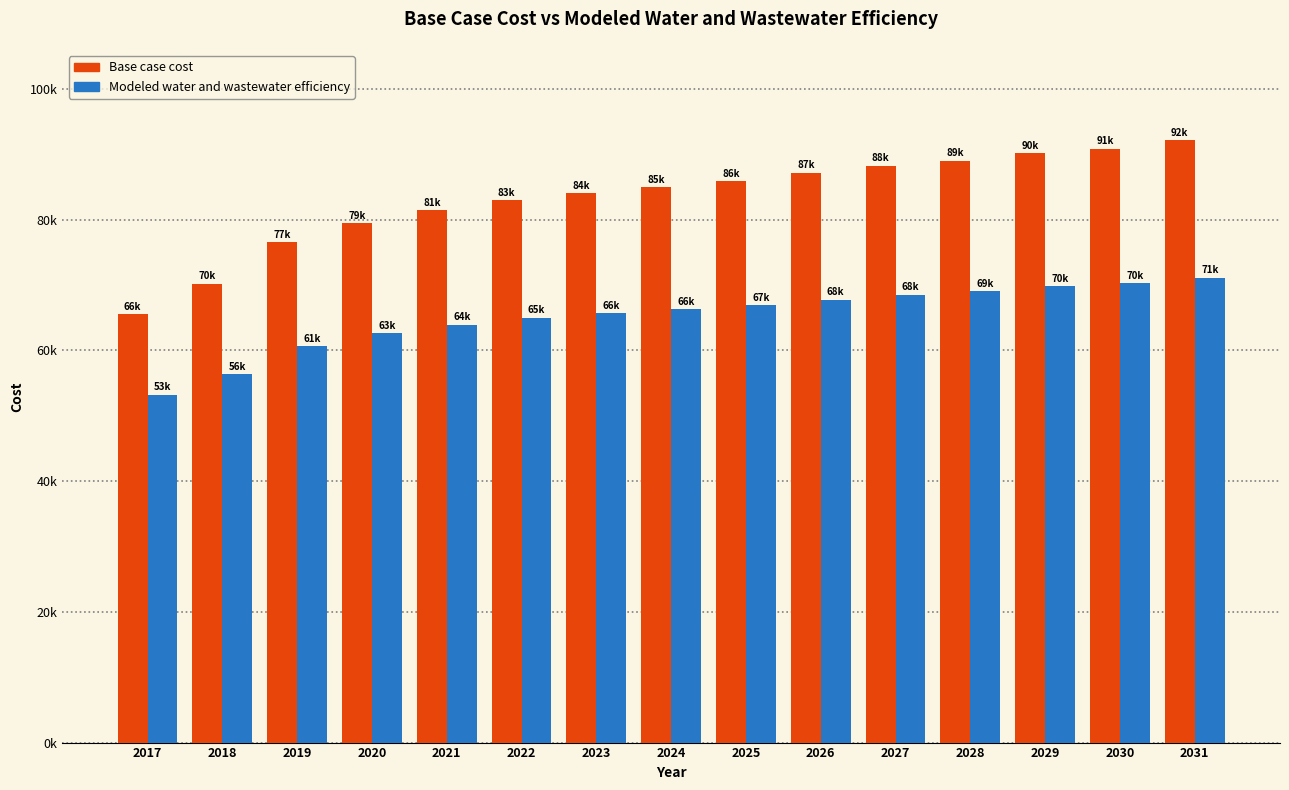

What are all the series names shown in the legend?

Base case cost, Modeled water and wastewater efficiency